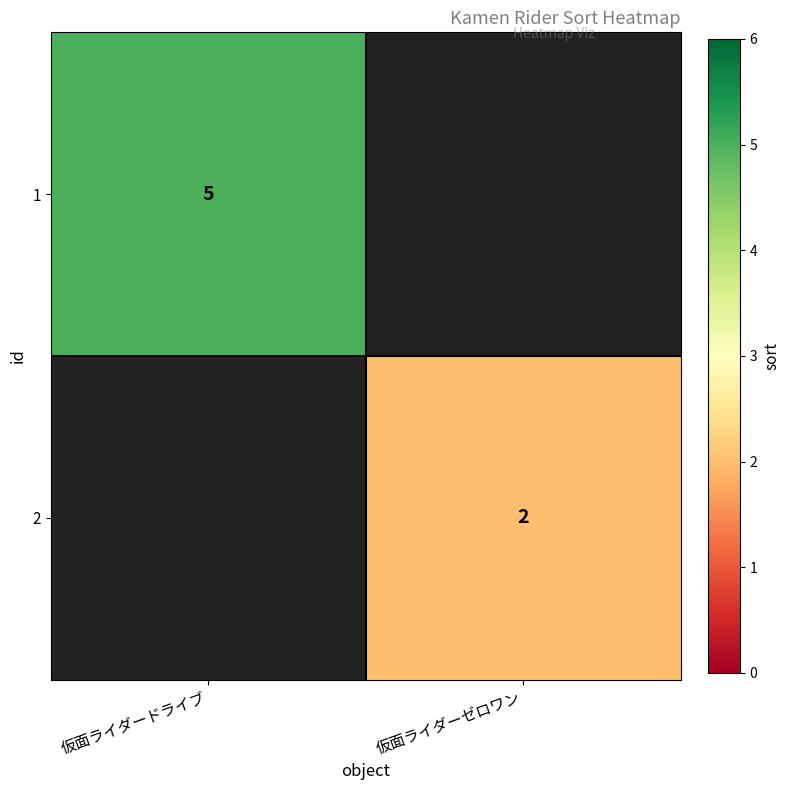

Is it true that 2 equals 2 at 仮面ライダーゼロワン?

True